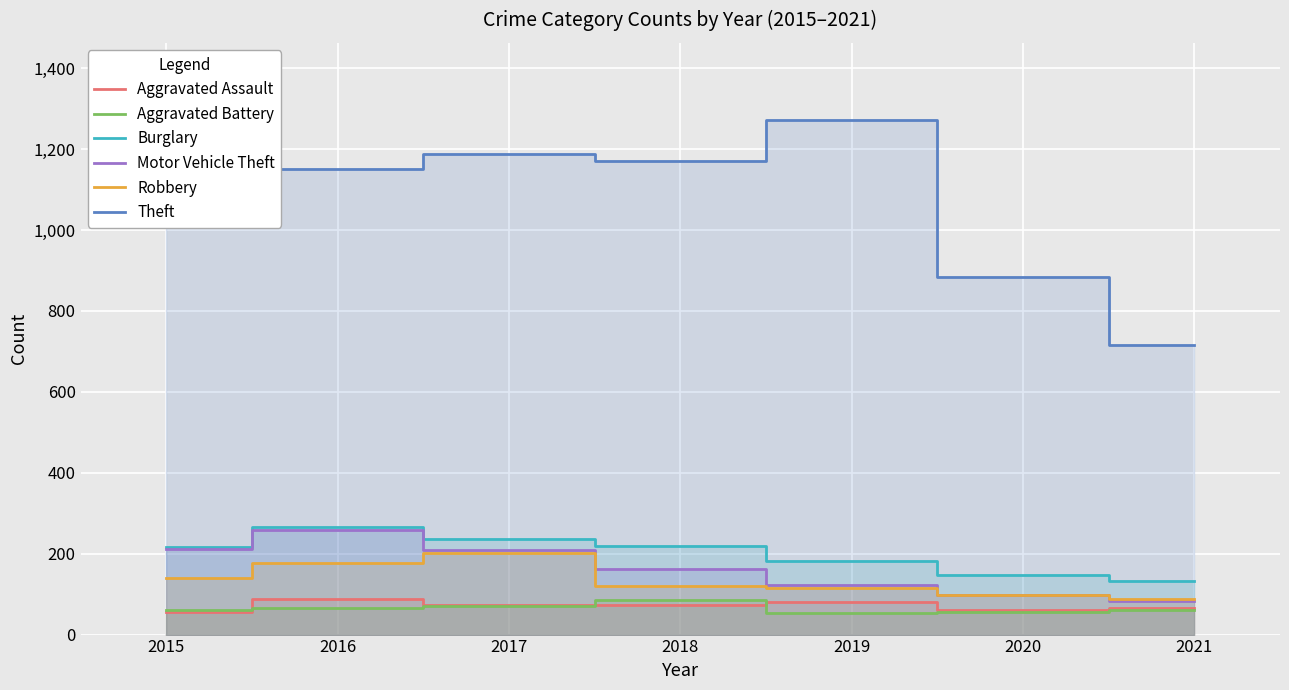

What is the value of the Aggravated Battery point at the 3rd from the left?

71